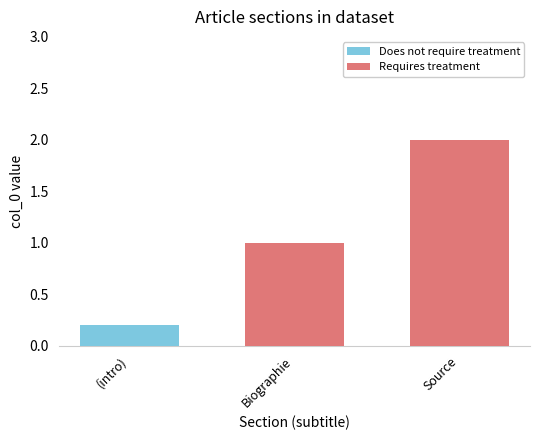

What is the label of the 3rd bar from the left?

Source